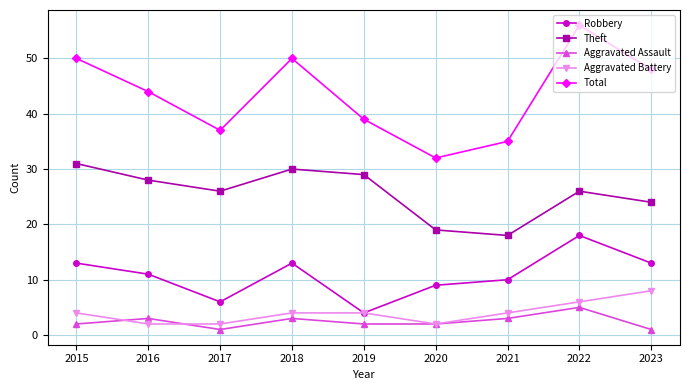

What is the maximum value shown in the chart?

56